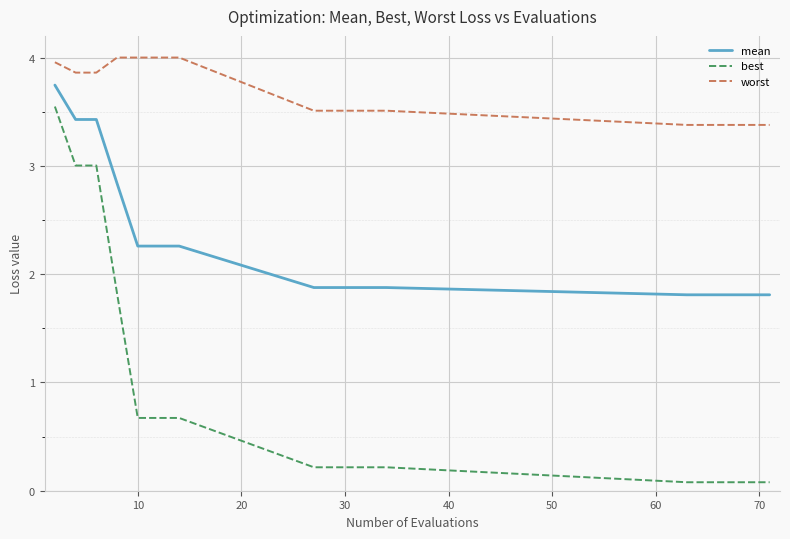

Which series has the widest spread of values?

best